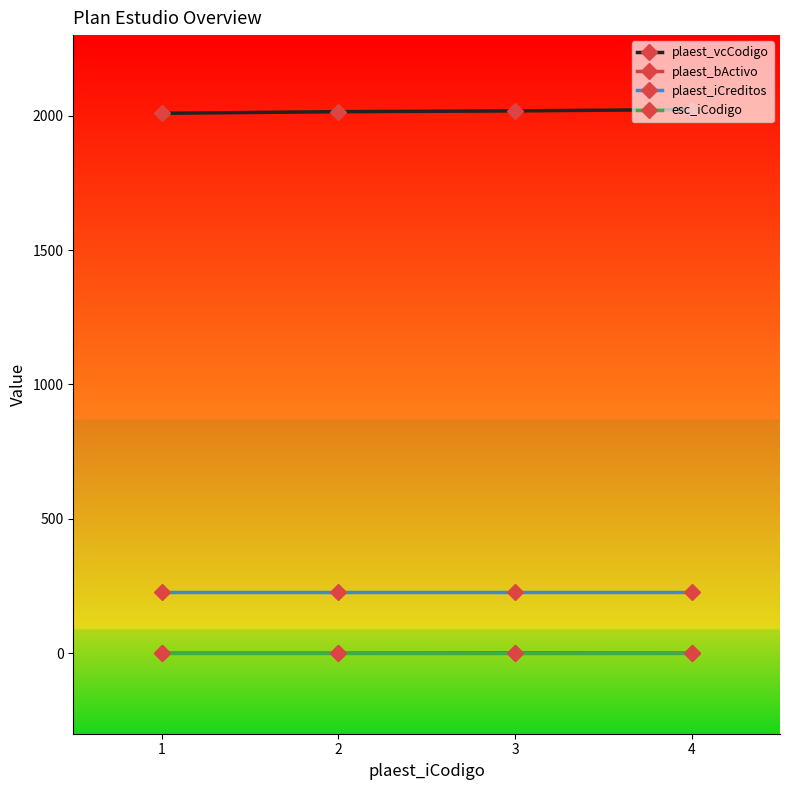

The value of plaest_vcCodigo at 2 is 2838. True or false?

False